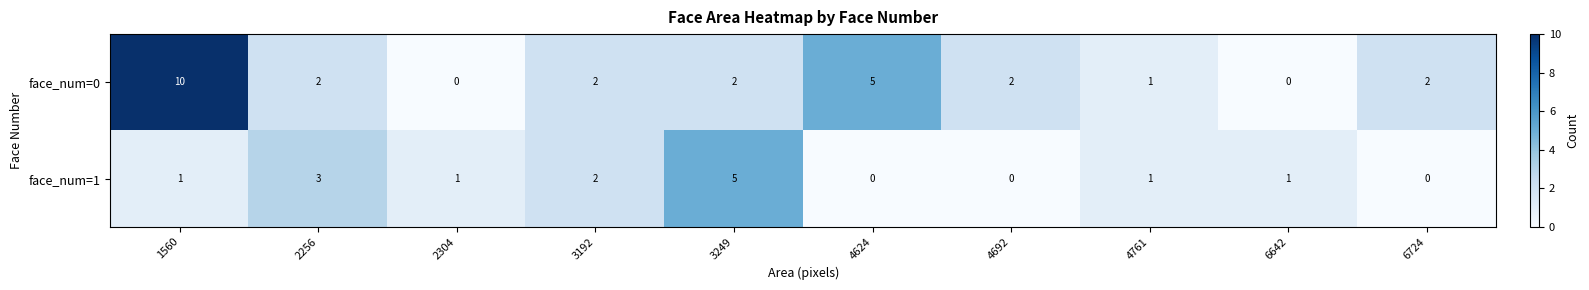

Rank the series by their maximum value, from highest to lowest.

face_num=0, face_num=1